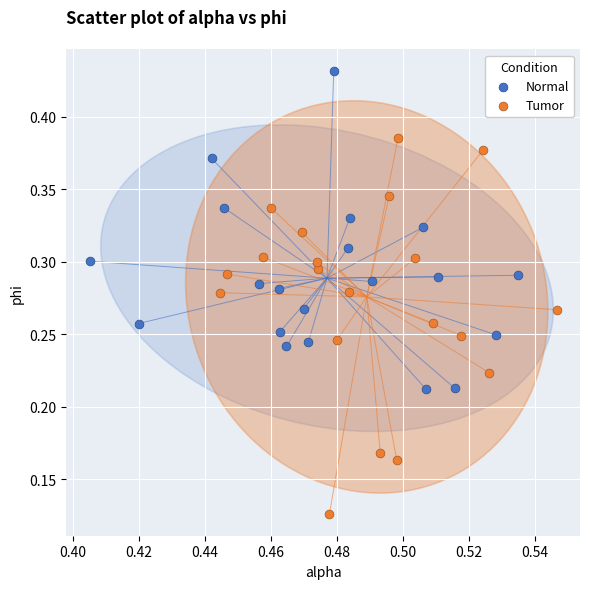

What are all the series names shown in the legend?

Normal, Tumor